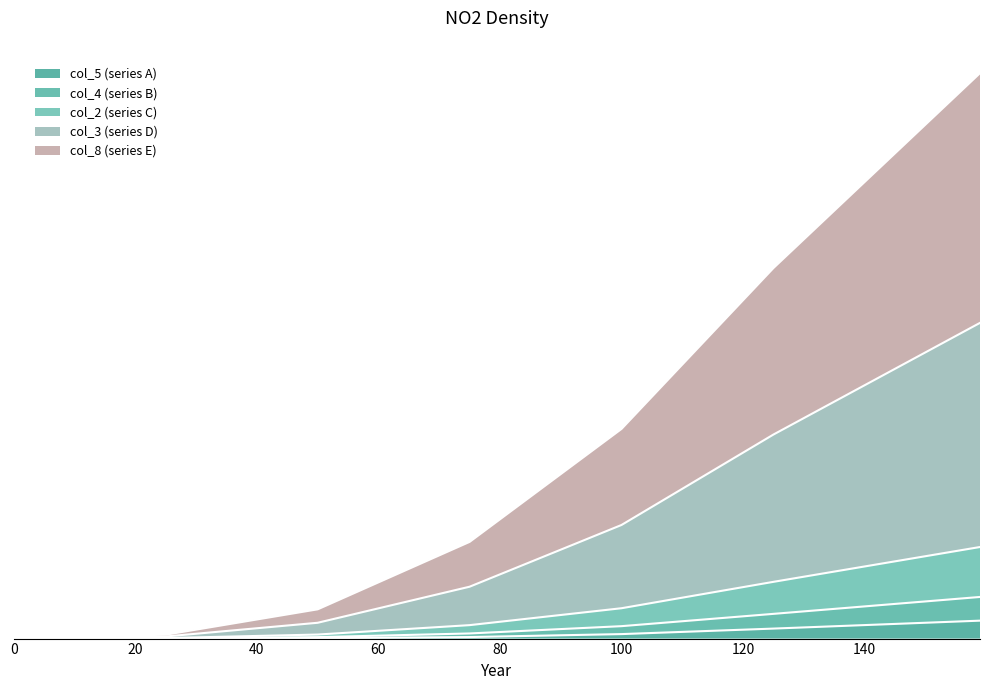

At which label does col_5 first exceed 1?

75